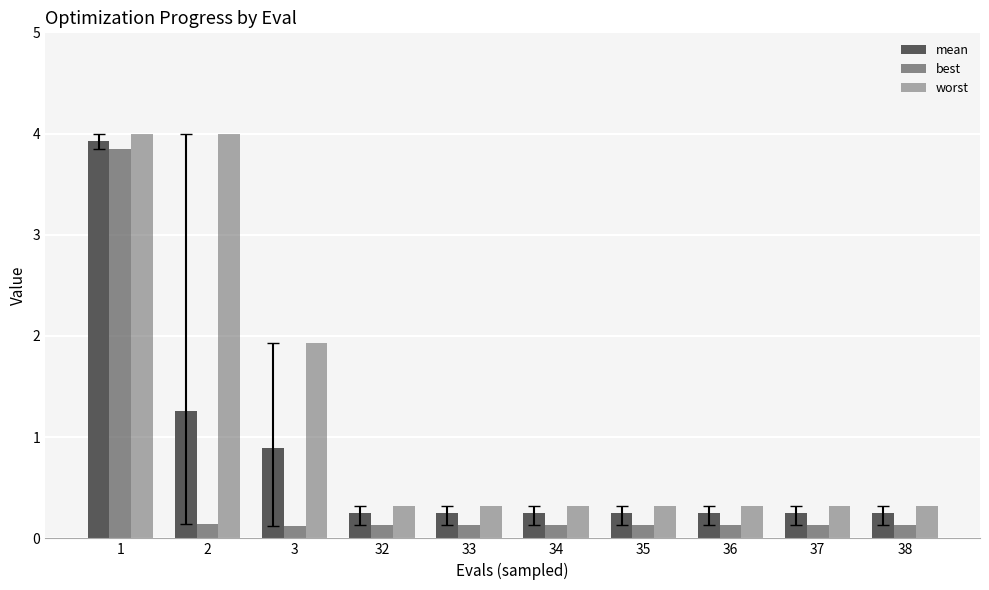

List the series in order of their peak value, lowest first.

best, mean, worst